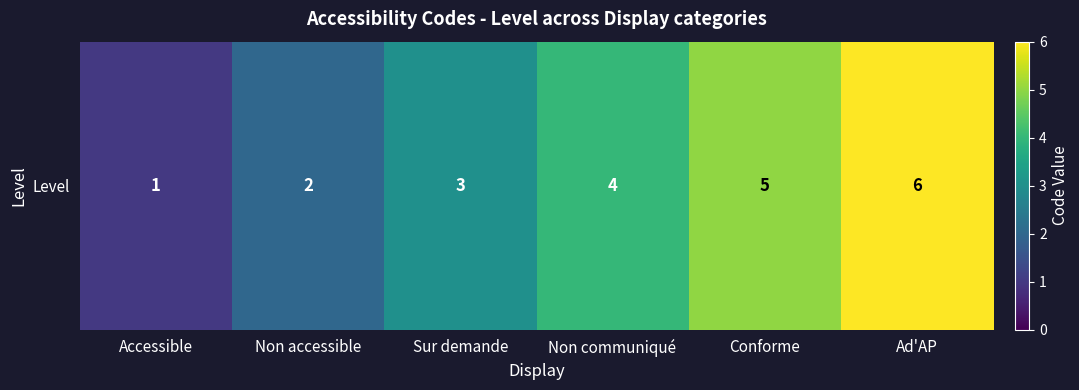

Read the value at Sur demande.

3